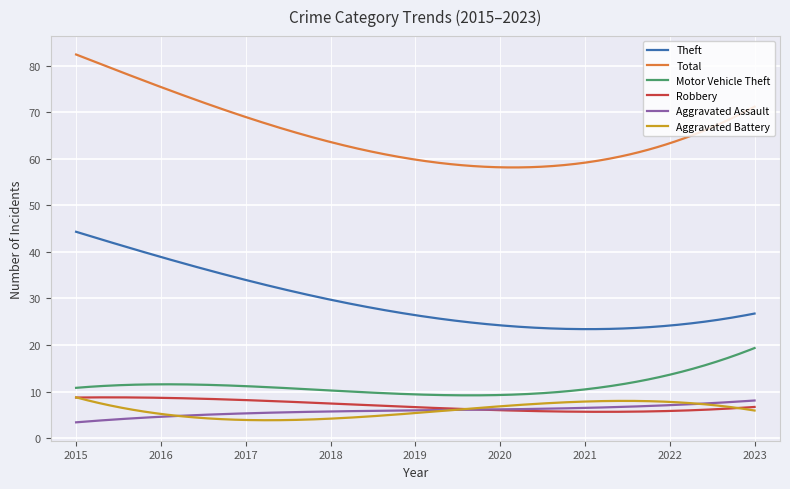

True or false: Theft and Aggravated Battery intersect in this chart.

False